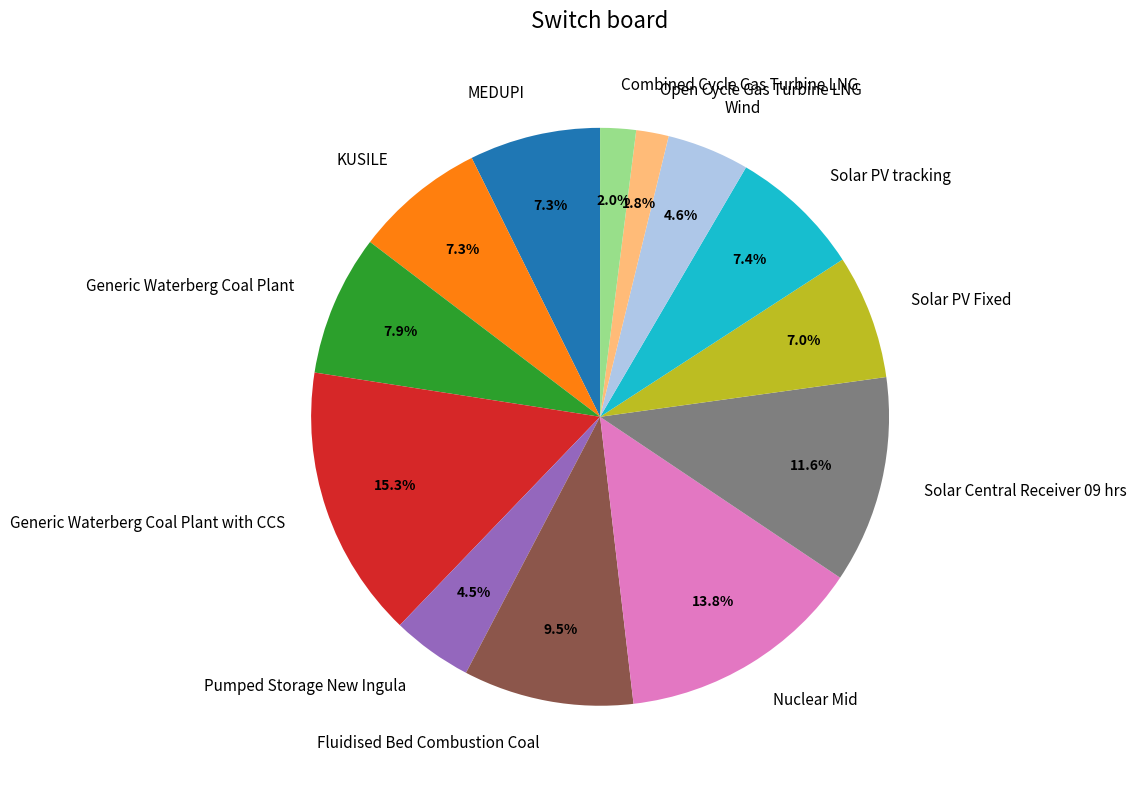

What is the ratio of the value at Generic Waterberg Coal Plant with CCS to the value at Generic Waterberg Coal Plant?

1.9